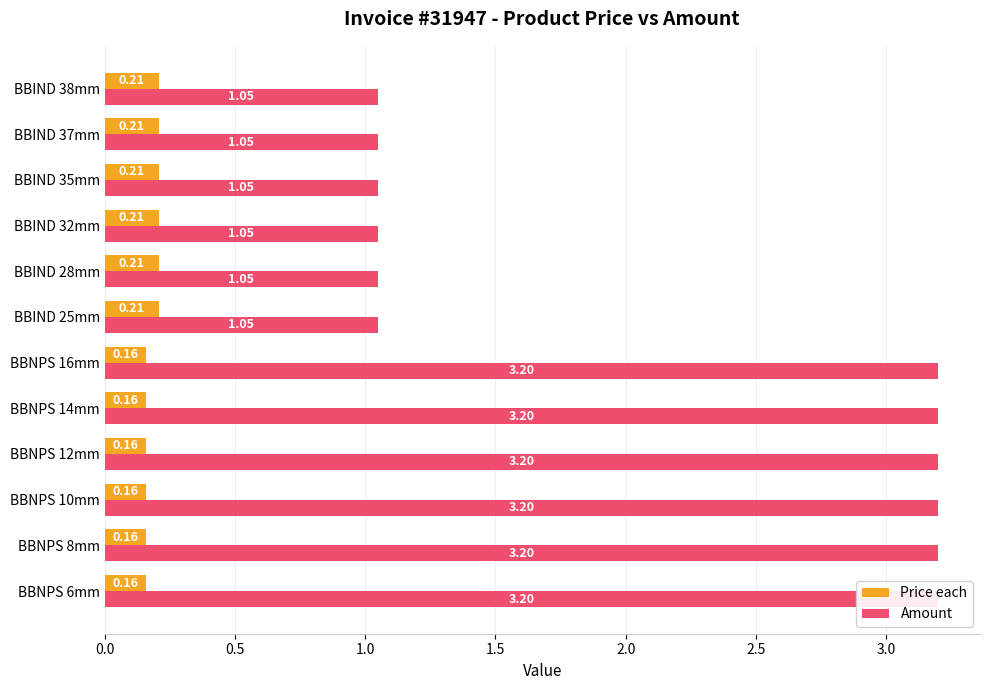

What position from the left is BBIND 37mm?

11